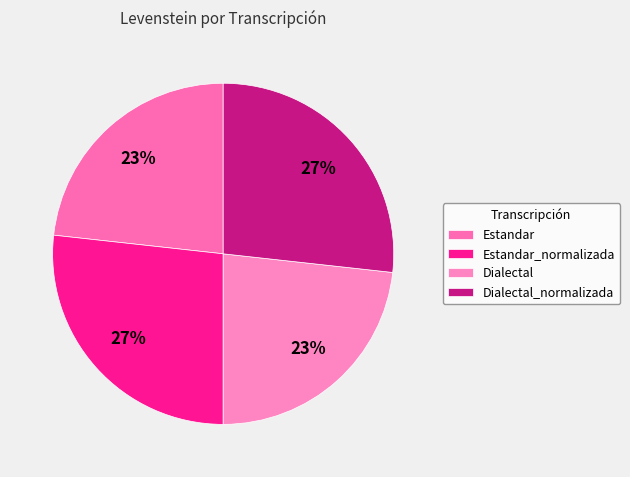

Is it true that Estandar_normalizada is 39% of the pie?

False